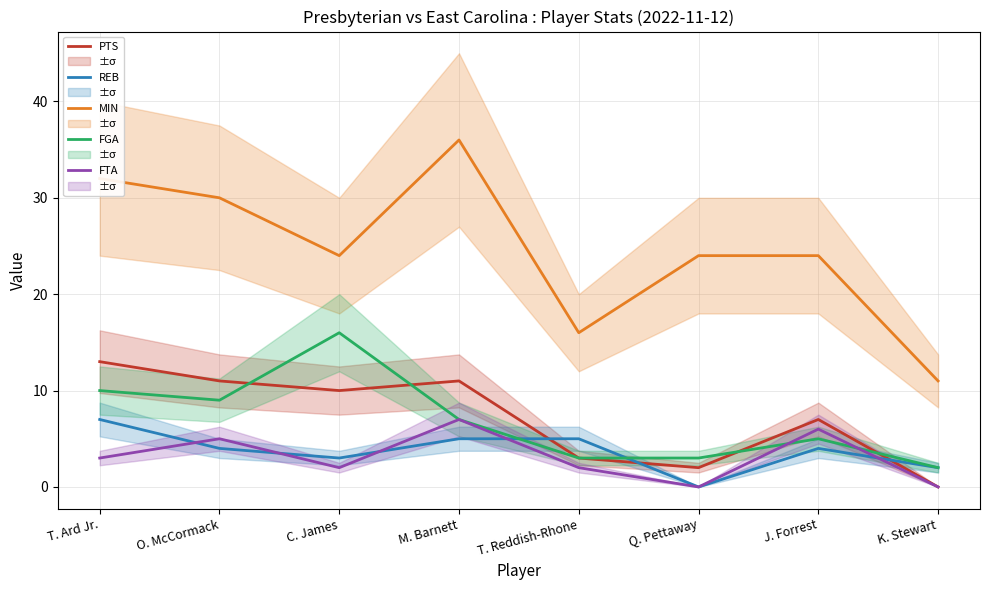

What is the difference between the FTA values at O. McCormack and J. Forrest?

1